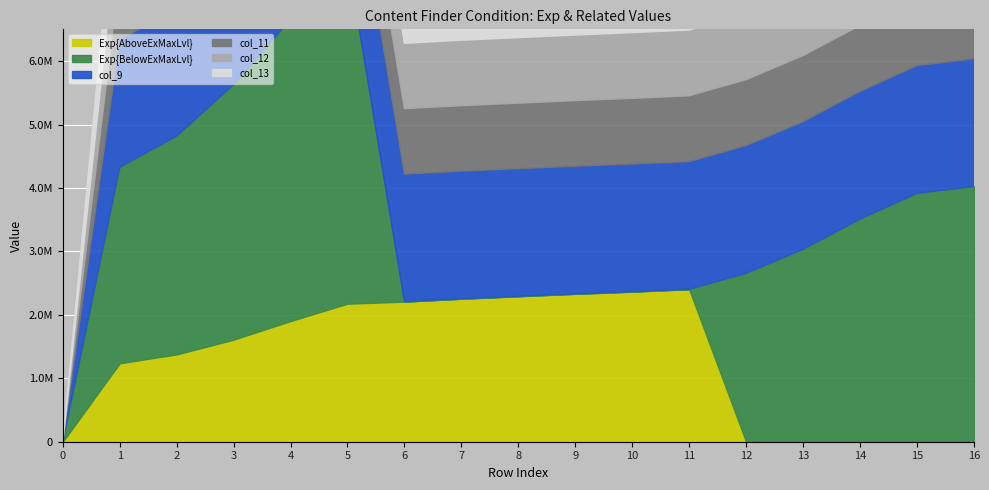

Read the col_11 value at 4, to the nearest 50.

1030150